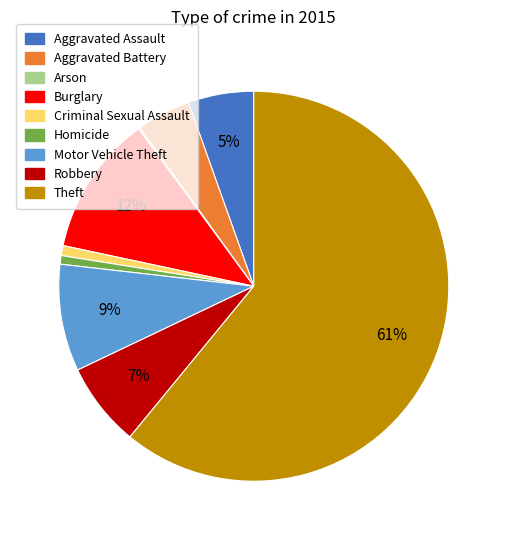

What percentage is the Burglary slice, to the nearest percent?

12%